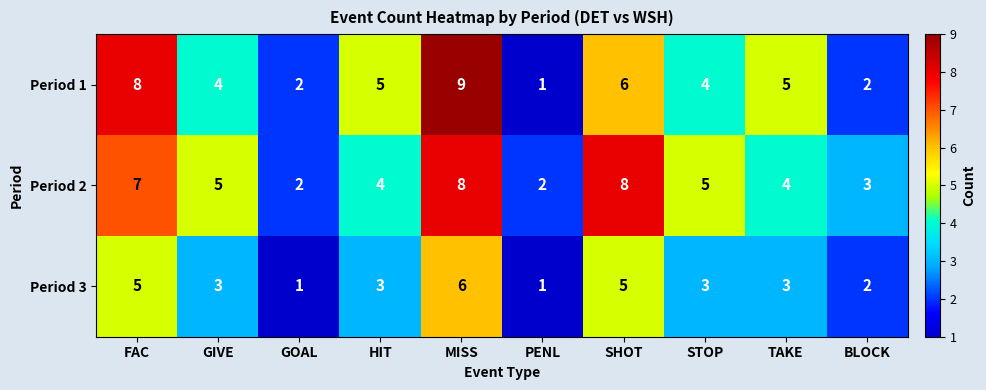

What is the minimum value shown in the chart?

1